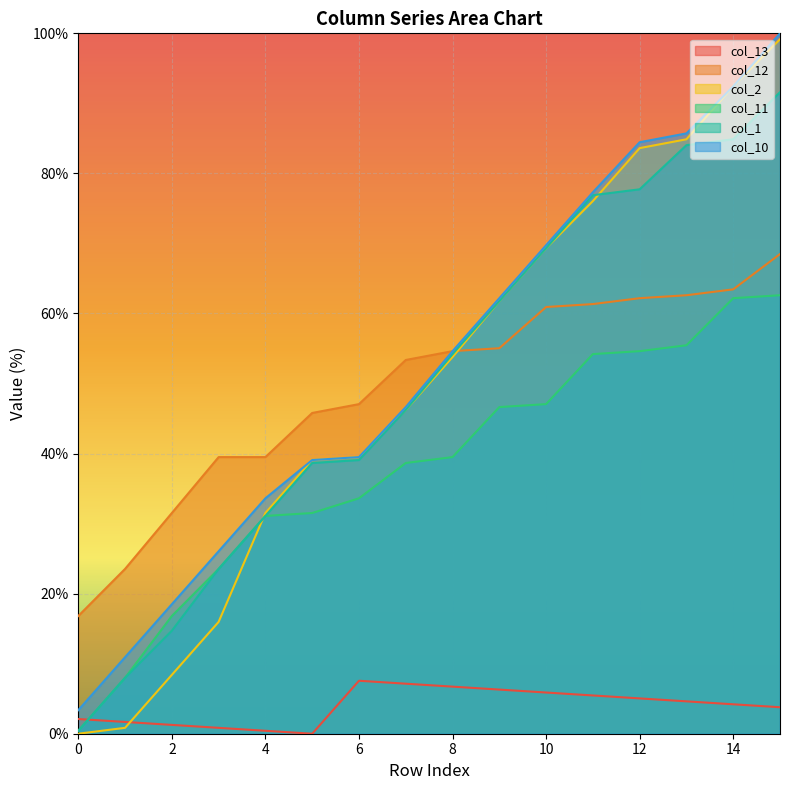

What is the difference between the second highest and second lowest values in the col_11 series?

54.2